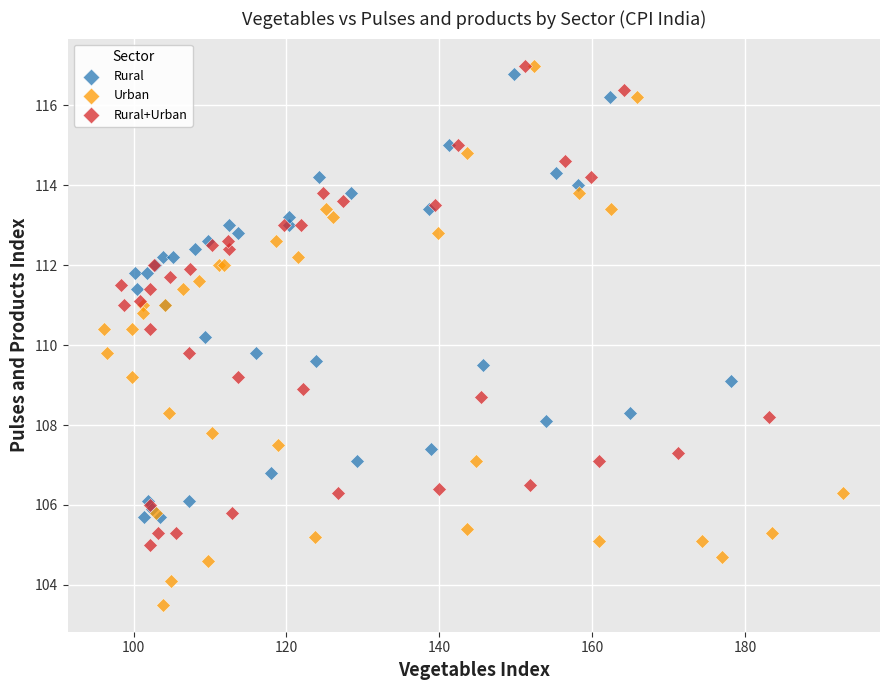

What are all the series names shown in the legend?

Rural, Urban, Rural+Urban